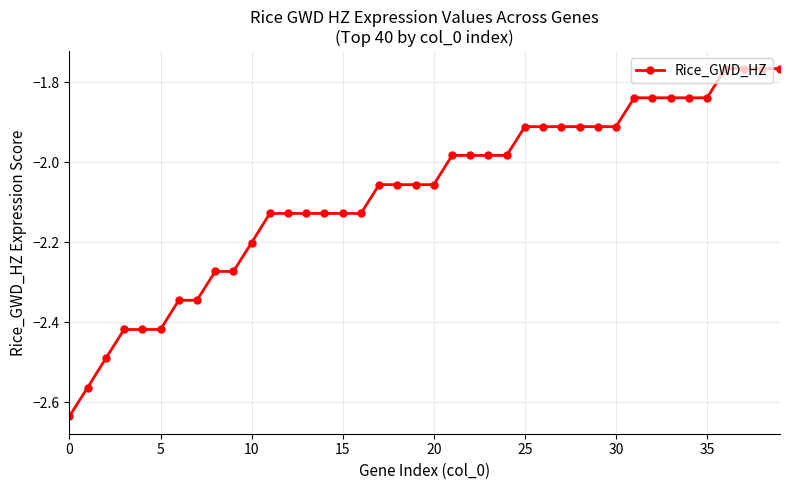

How many lines are shown in the chart?

1